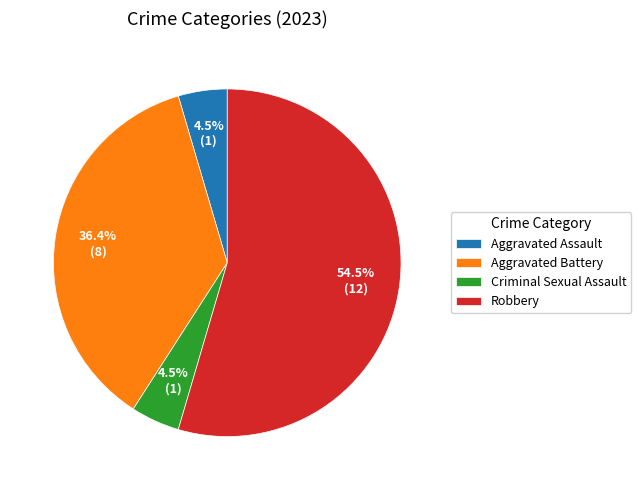

Combined, do Aggravated Battery and Criminal Sexual Assault account for over 50%?

No